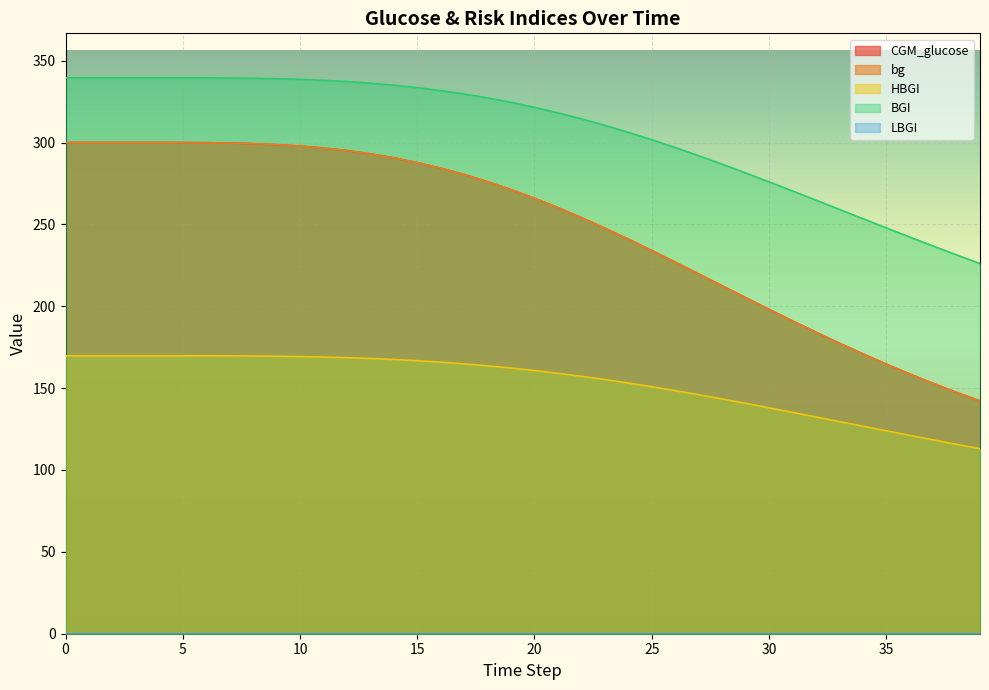

Reading left to right, transcribe all the data shown in this chart.

CGM_glucose: 300.0	300.0	300.0	300.0	300.0	300.0	299.9	299.7	299.3	298.7	297.8	296.6	295.1	293.1	290.6	287.7	284.3	280.5	276.1	271.2	265.9	260.2	254.1	247.7	241.0	234.0	226.9	219.7	212.5	205.3	198.1	191.1	184.2	177.5	171.0	164.7	158.6	152.9	147.4	142.2
bg: 300.0	300.0	300.0	300.0	300.0	300.0	299.9	299.7	299.3	298.7	297.8	296.6	295.1	293.1	290.6	287.7	284.3	280.4	276.1	271.2	265.9	260.2	254.1	247.7	241.0	234.1	226.9	219.8	212.5	205.3	198.1	191.1	184.2	177.5	170.9	164.7	158.7	152.9	147.4	142.2
HBGI: 169.8	169.8	169.8	169.8	169.8	169.8	169.7	169.7	169.6	169.5	169.3	169.0	168.6	168.1	167.5	166.8	165.9	164.8	163.6	162.3	160.7	159.1	157.2	155.2	153.1	150.8	148.5	146.0	143.4	140.7	138.0	135.2	132.4	129.6	126.8	123.9	121.1	118.4	115.7	113.0
BGI: 339.5	339.5	339.5	339.5	339.5	339.5	339.5	339.4	339.2	339.0	338.6	338.0	337.2	336.2	335.0	333.5	331.7	329.6	327.2	324.5	321.5	318.1	314.4	310.5	306.2	301.7	296.9	291.9	286.8	281.4	276.0	270.4	264.8	259.2	253.5	247.9	242.3	236.8	231.4	226.1